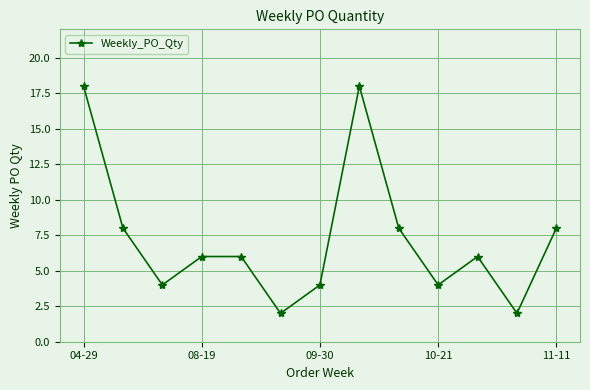

What is the value of the 9th point from the left?

8